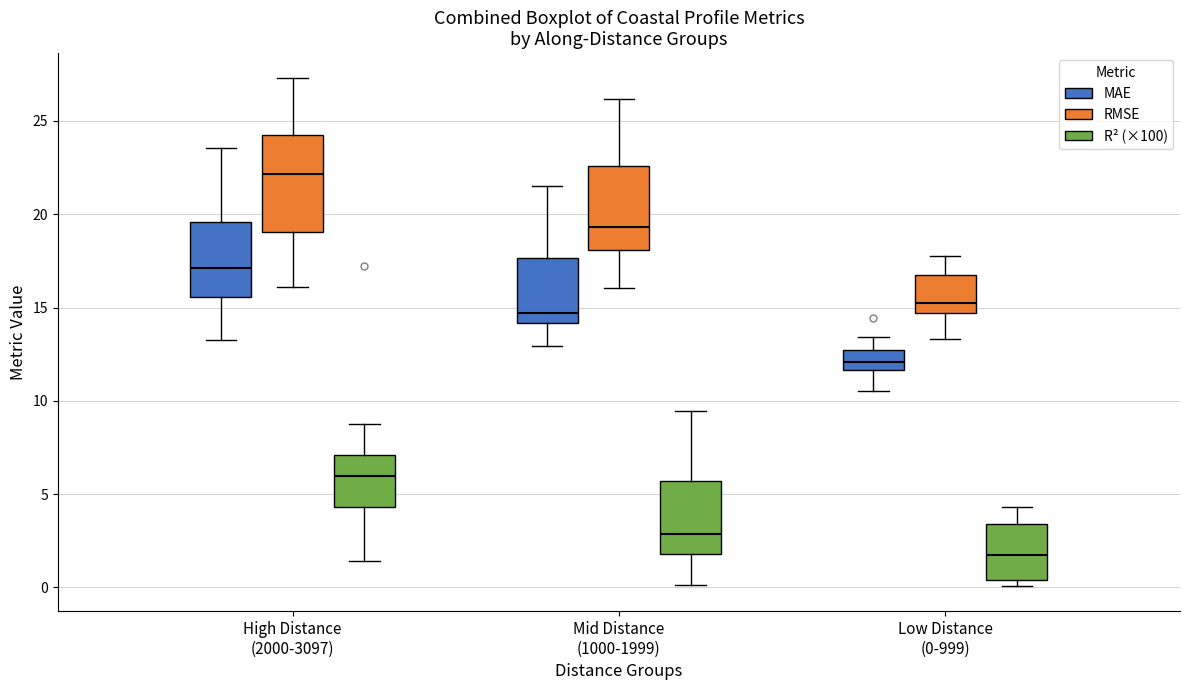

Which box is the tallest, from its lower edge to its upper edge?

High Distance (2000-3097) (RMSE)